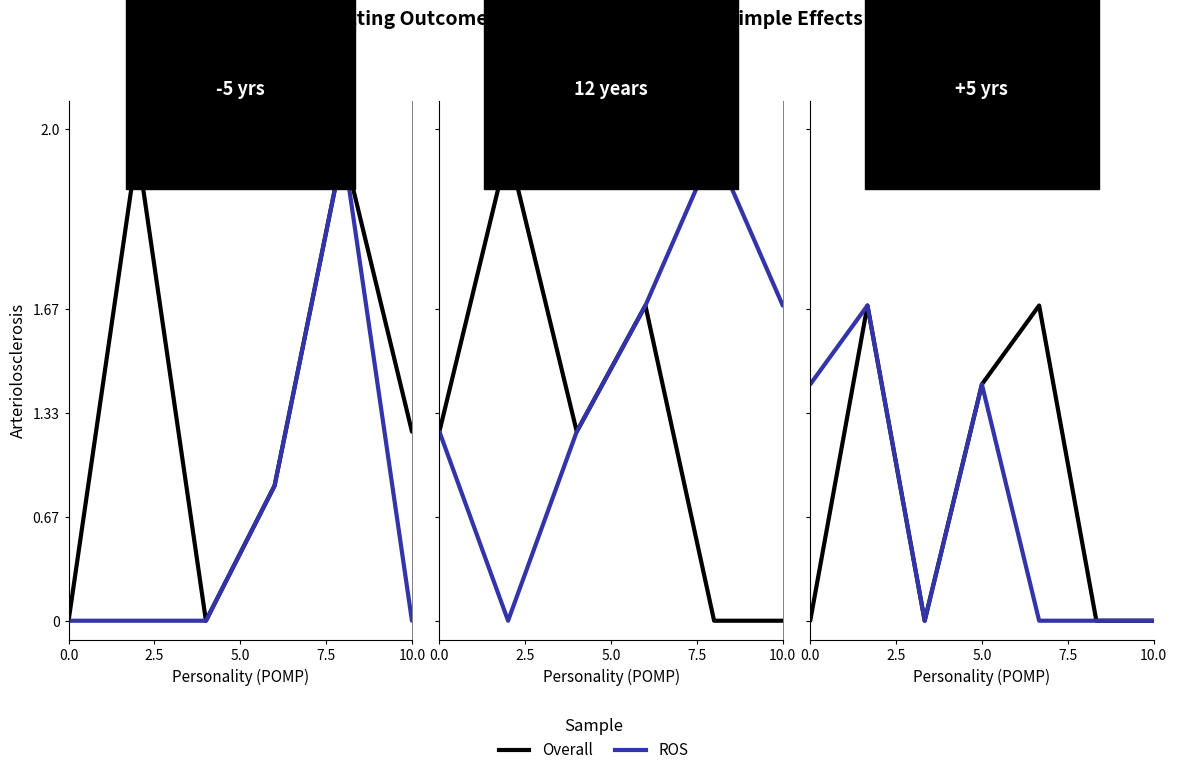

Between 2.5 and 10.0, which is larger?

2.5